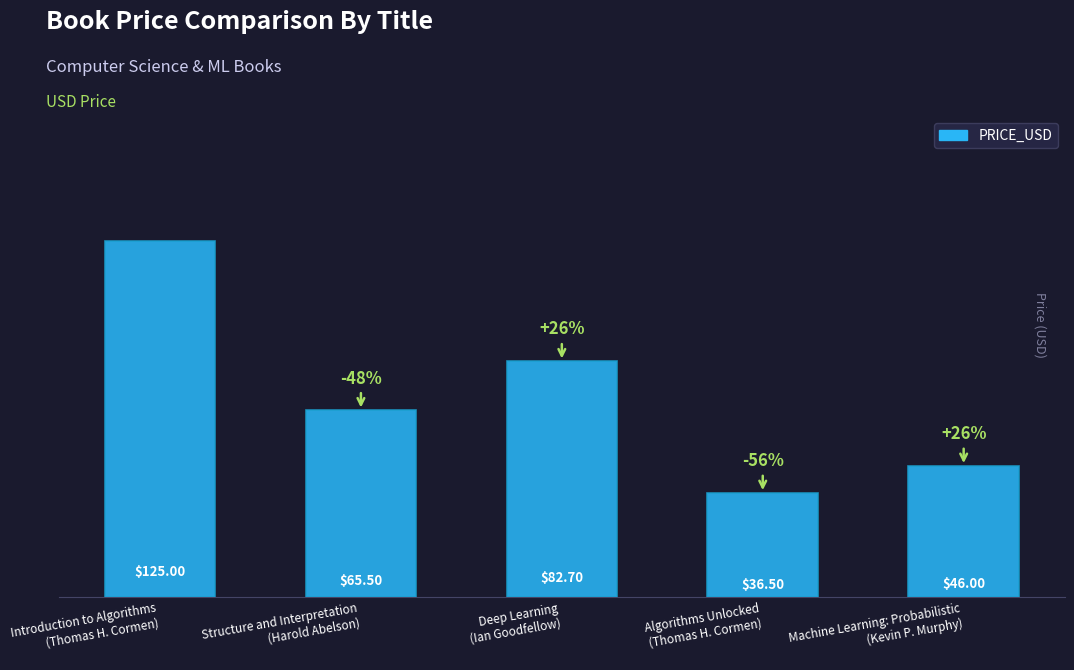

Which category has the lowest value across all series?

Algorithms Unlocked
(Thomas H. Cormen)